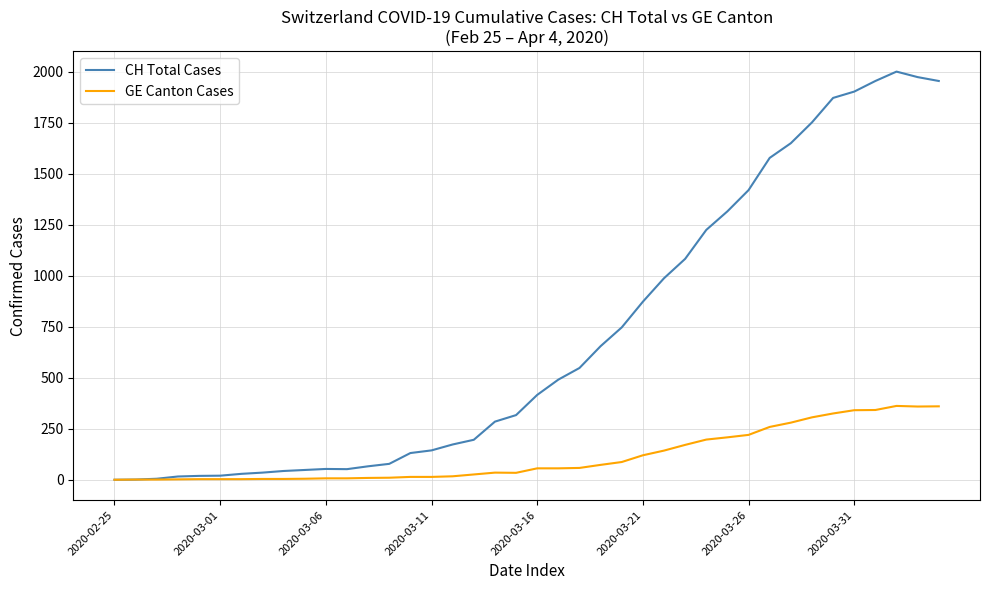

Which series has the widest spread of values?

CH Total Cases